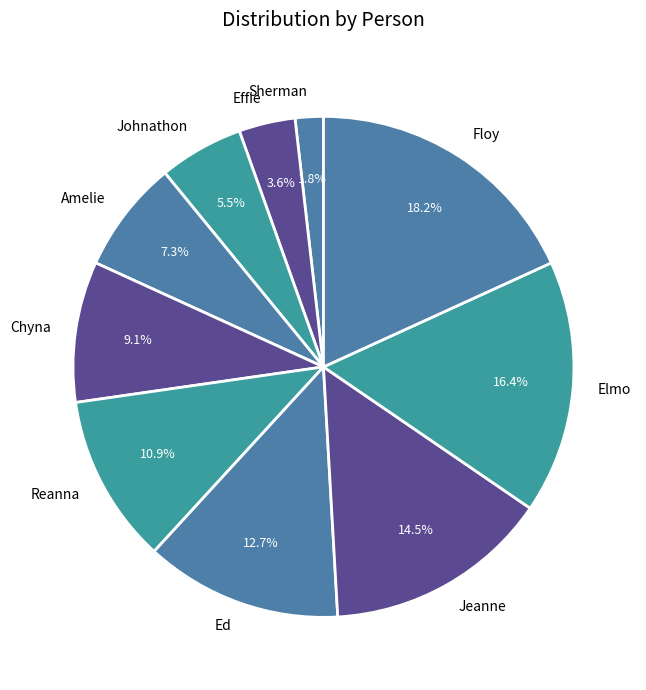

Between Amelie and Effie, which is larger?

Amelie